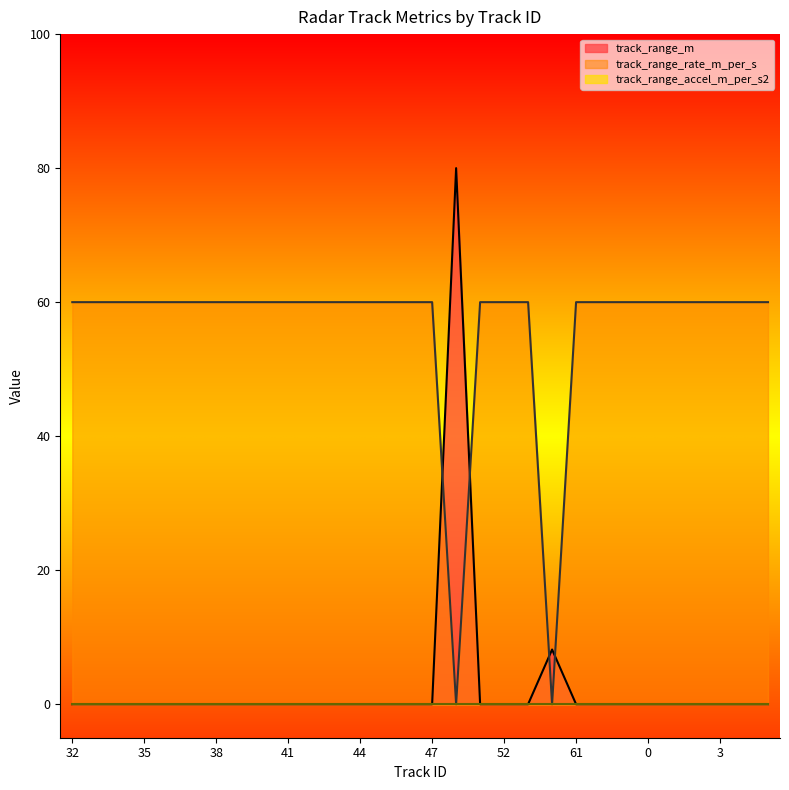

Is the value of track_range_rate_m_per_s at 43 greater than the value of track_range_m at 40?

Yes